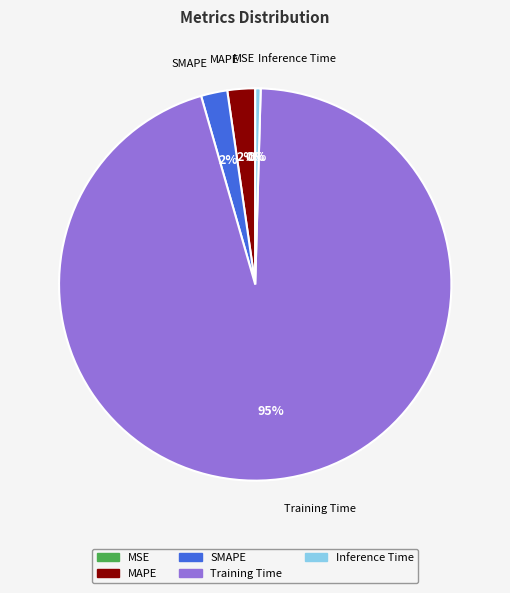

Which slice is the largest?

Training Time